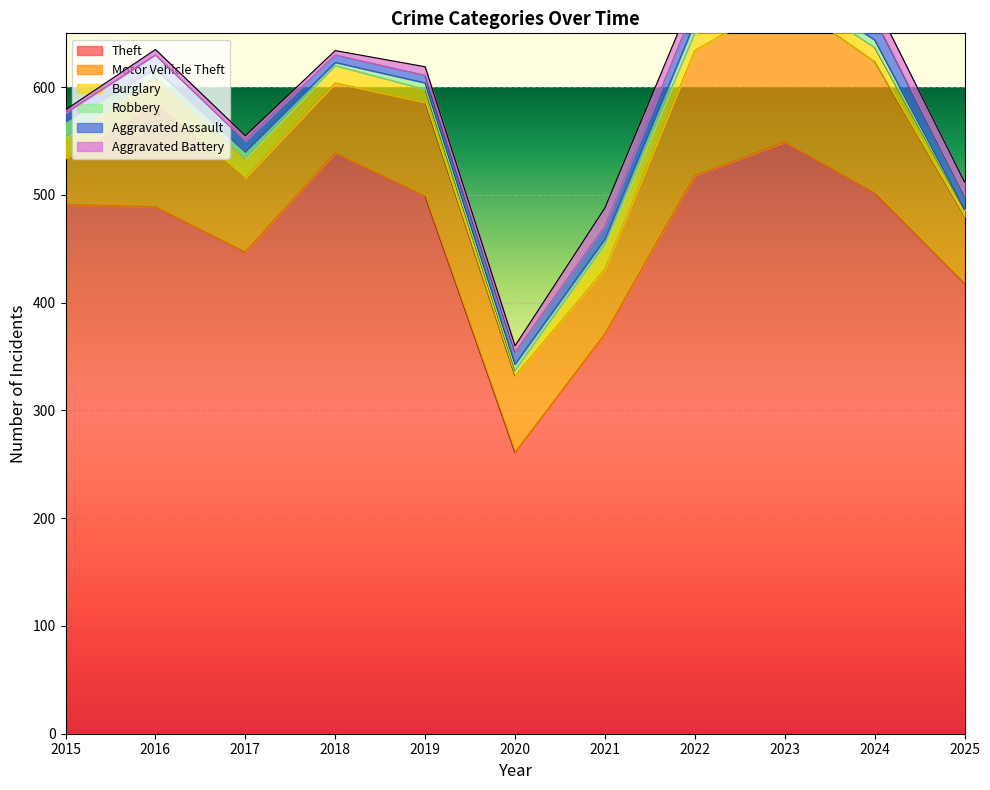

How many lines are shown in the chart?

6